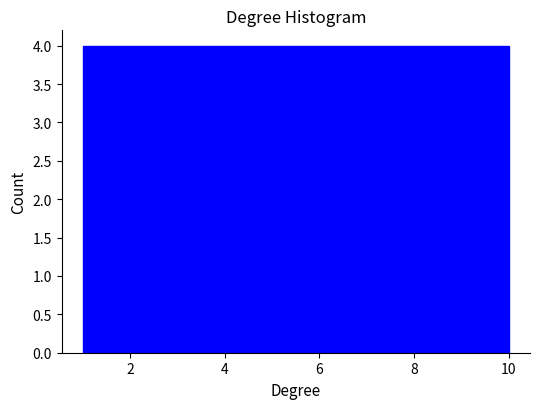

Reading left to right, transcribe this chart: for each bar, give the range it covers on the x-axis and its height. Neither the bar edges nor the heights are printed on the chart, so give them approximately, as read against the axes.

1.0 to 1.9: 4
1.9 to 2.8: 4
2.8 to 3.7: 4
3.7 to 4.6: 4
4.6 to 5.5: 4
5.5 to 6.4: 4
6.4 to 7.3: 4
7.3 to 8.2: 4
8.2 to 9.1: 4
9.1 to 10.0: 4